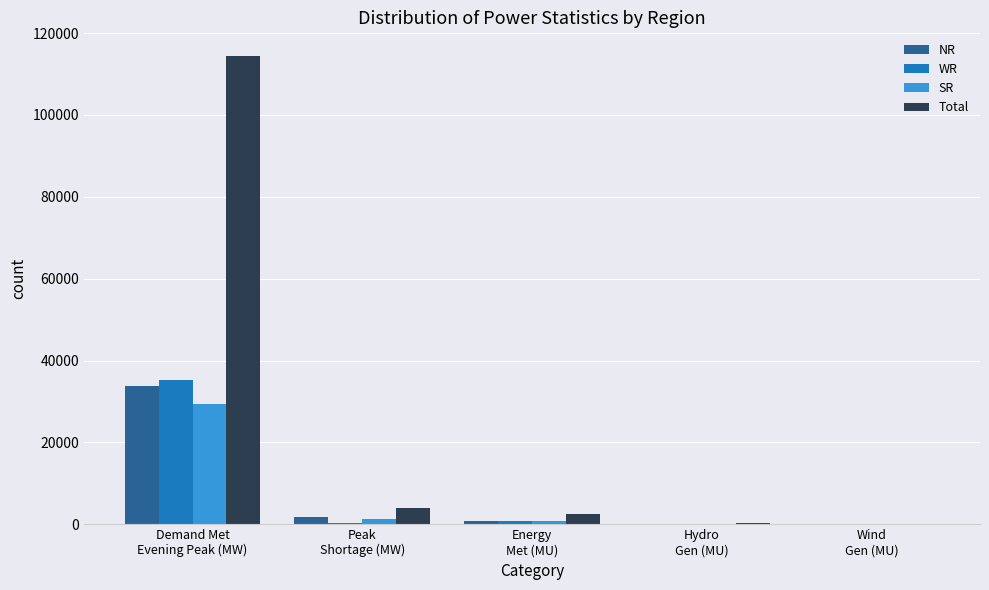

What is the highest value of the Total series?

114455